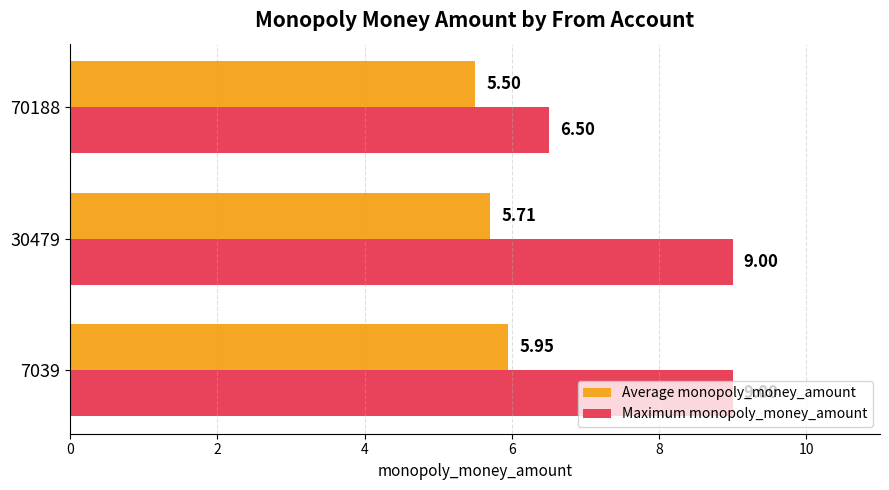

Which series has the largest range (max minus min)?

Maximum monopoly_money_amount